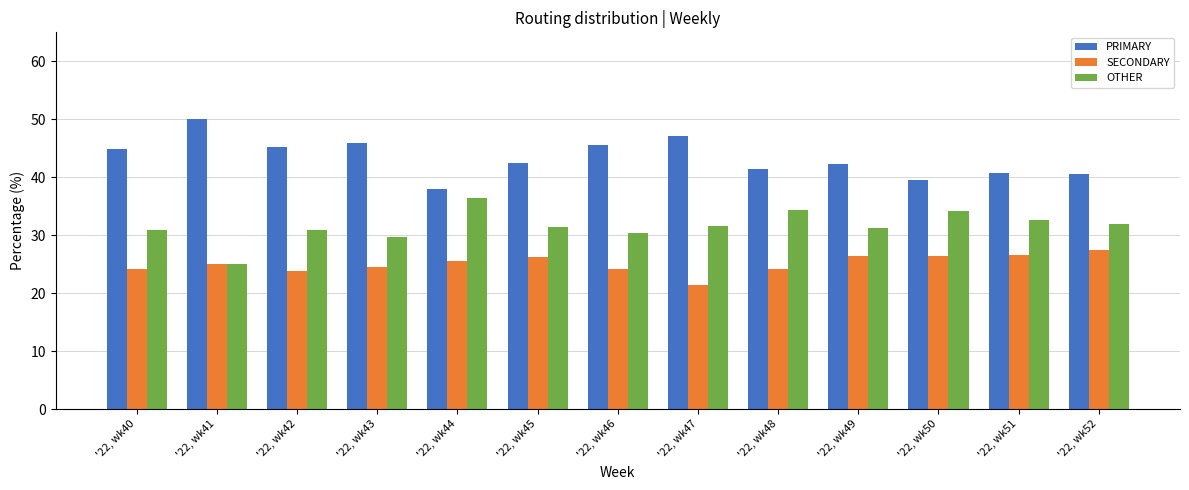

Is it true that OTHER equals 25.0 at '22, wk41?

True